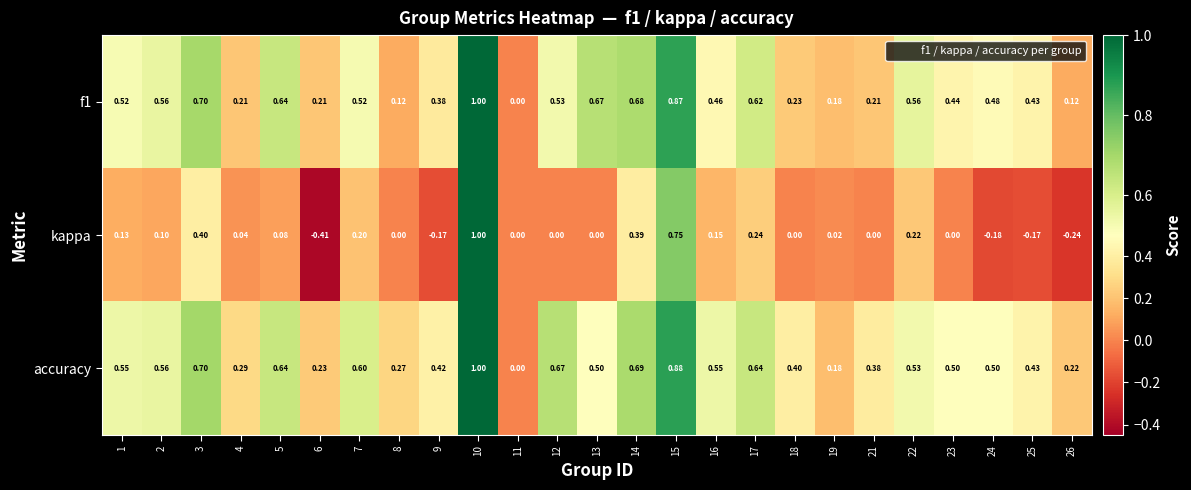

Is the value of kappa at 8 greater than the value of accuracy at 17?

No